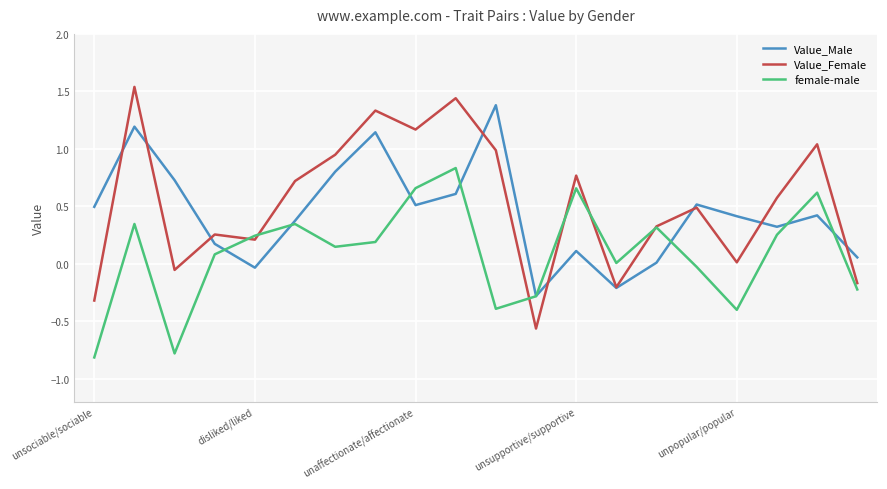

Which series has the widest spread of values?

Value_Female